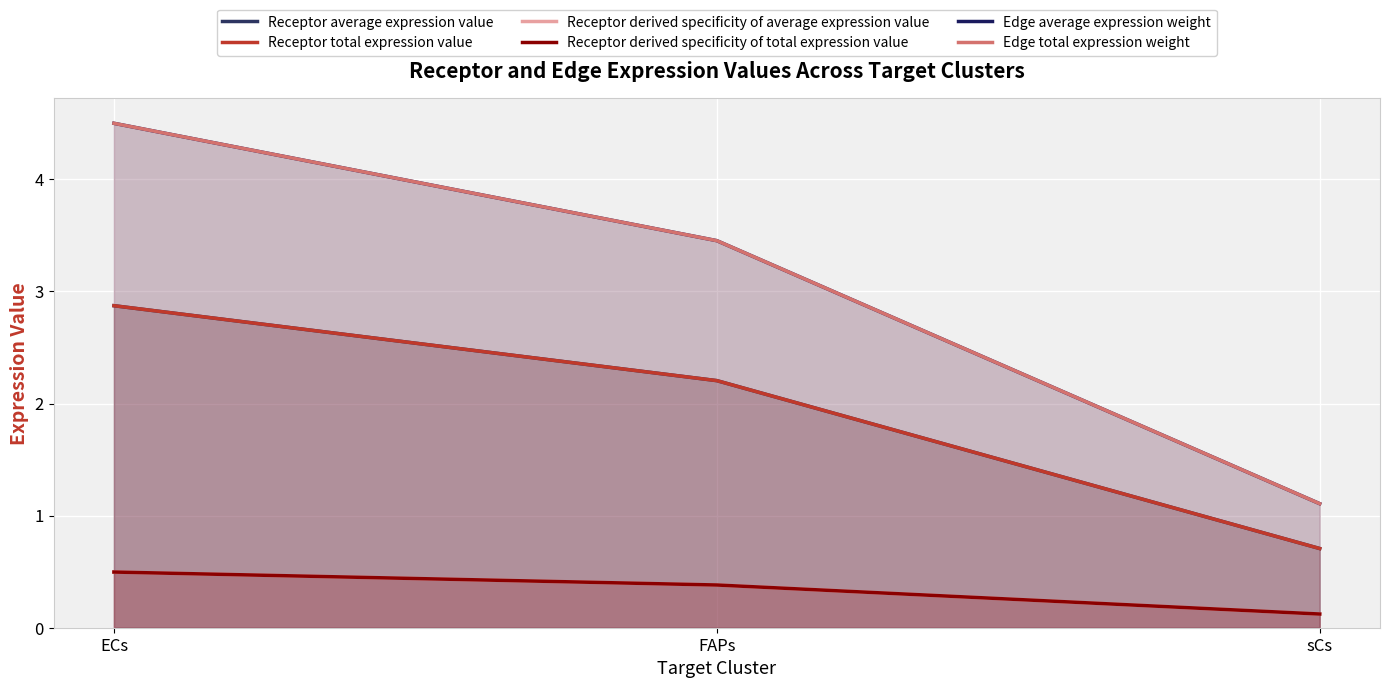

What is the greatest value displayed?

4.5